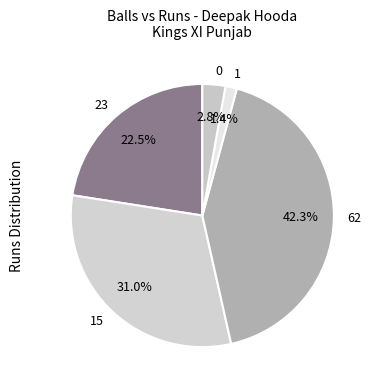

Between 0 and 15, which is larger?

15